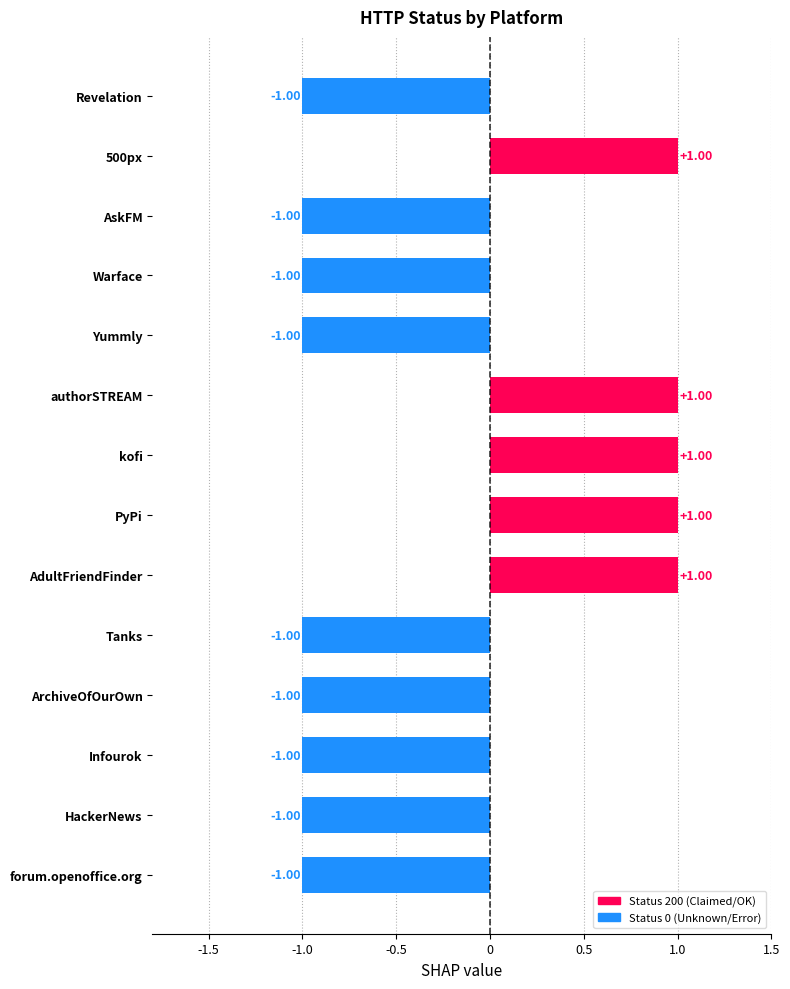

Approximately how many times larger is the value at authorSTREAM compared to PyPi?

1.0